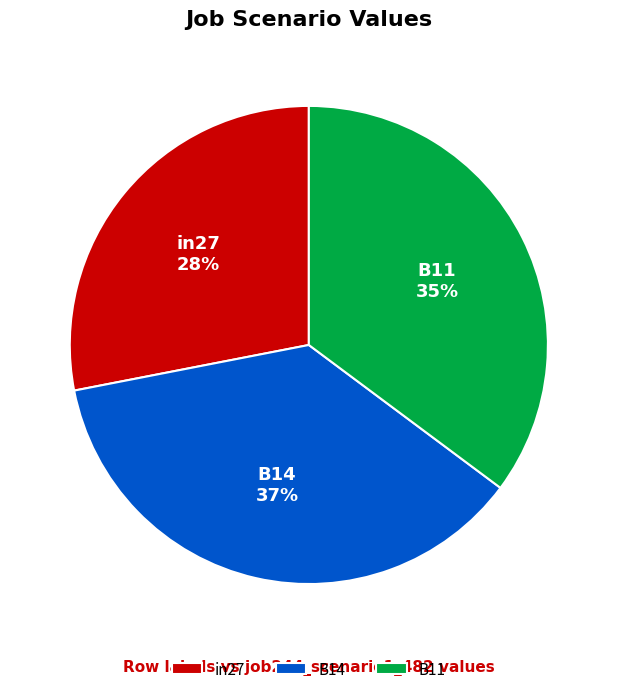

What percentage is the in27 slice, to the nearest percent?

28%